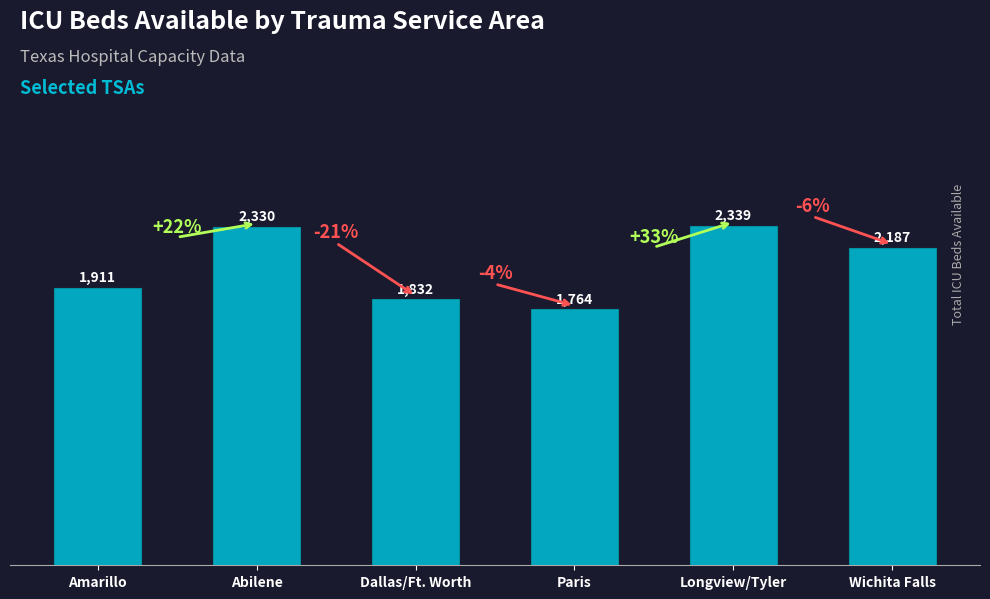

Rank the categories by value from lowest to highest.

Paris, Dallas/Ft. Worth, Amarillo, Wichita Falls, Abilene, Longview/Tyler